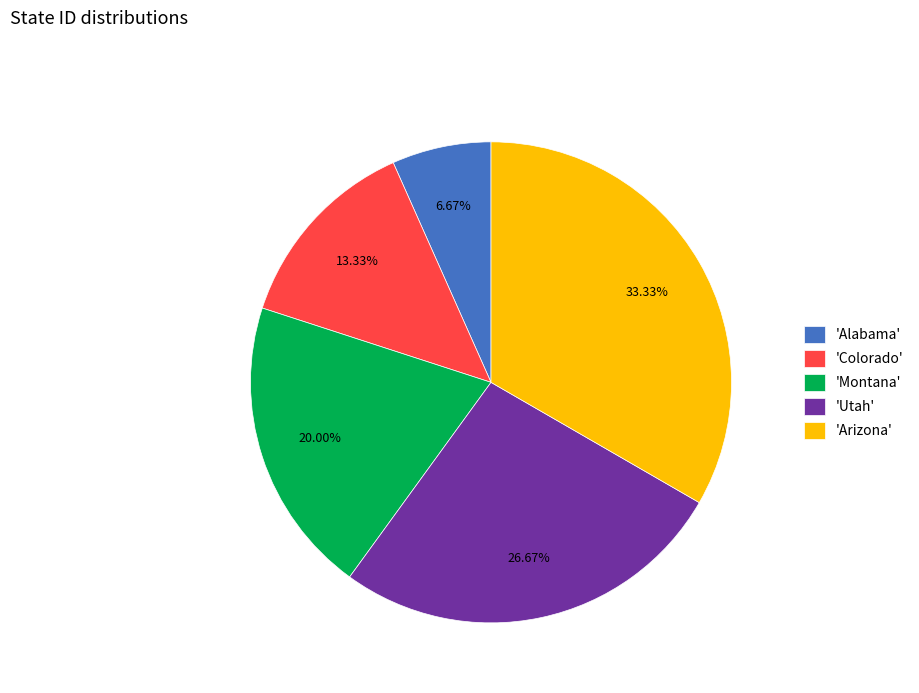

Do 'Utah' and 'Arizona' together represent more than half of the pie?

Yes